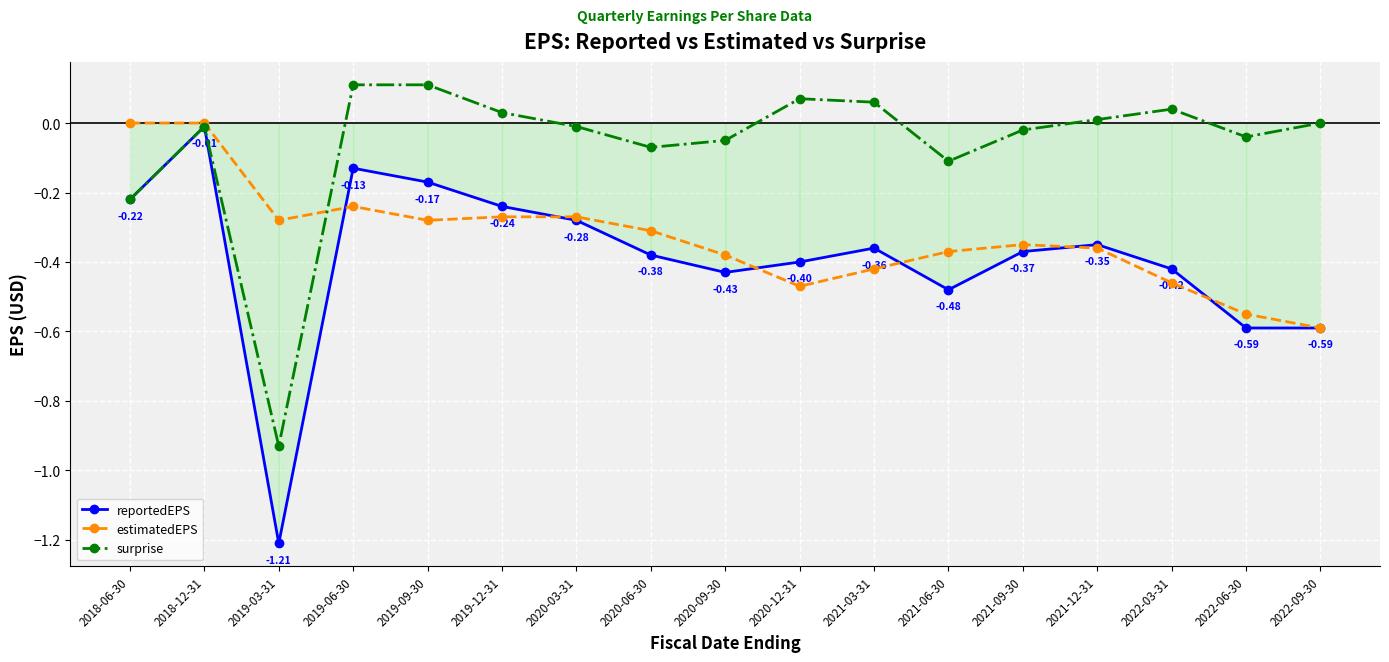

Reading left to right, what are all the values shown in this chart?

reportedEPS: 2018-06-30=-0.2	2018-12-31=-0.0	2019-03-31=-1.2	2019-06-30=-0.1	2019-09-30=-0.2	2019-12-31=-0.2	2020-03-31=-0.3	2020-06-30=-0.4	2020-09-30=-0.4	2020-12-31=-0.4	2021-03-31=-0.4	2021-06-30=-0.5	2021-09-30=-0.4	2021-12-31=-0.3	2022-03-31=-0.4	2022-06-30=-0.6	2022-09-30=-0.6
estimatedEPS: 2018-06-30=0.0	2018-12-31=0.0	2019-03-31=-0.3	2019-06-30=-0.2	2019-09-30=-0.3	2019-12-31=-0.3	2020-03-31=-0.3	2020-06-30=-0.3	2020-09-30=-0.4	2020-12-31=-0.5	2021-03-31=-0.4	2021-06-30=-0.4	2021-09-30=-0.3	2021-12-31=-0.4	2022-03-31=-0.5	2022-06-30=-0.6	2022-09-30=-0.6
surprise: 2018-06-30=-0.2	2018-12-31=-0.0	2019-03-31=-0.9	2019-06-30=0.1	2019-09-30=0.1	2019-12-31=0.0	2020-03-31=-0.0	2020-06-30=-0.1	2020-09-30=-0.1	2020-12-31=0.1	2021-03-31=0.1	2021-06-30=-0.1	2021-09-30=-0.0	2021-12-31=0.0	2022-03-31=0.0	2022-06-30=-0.0	2022-09-30=0.0